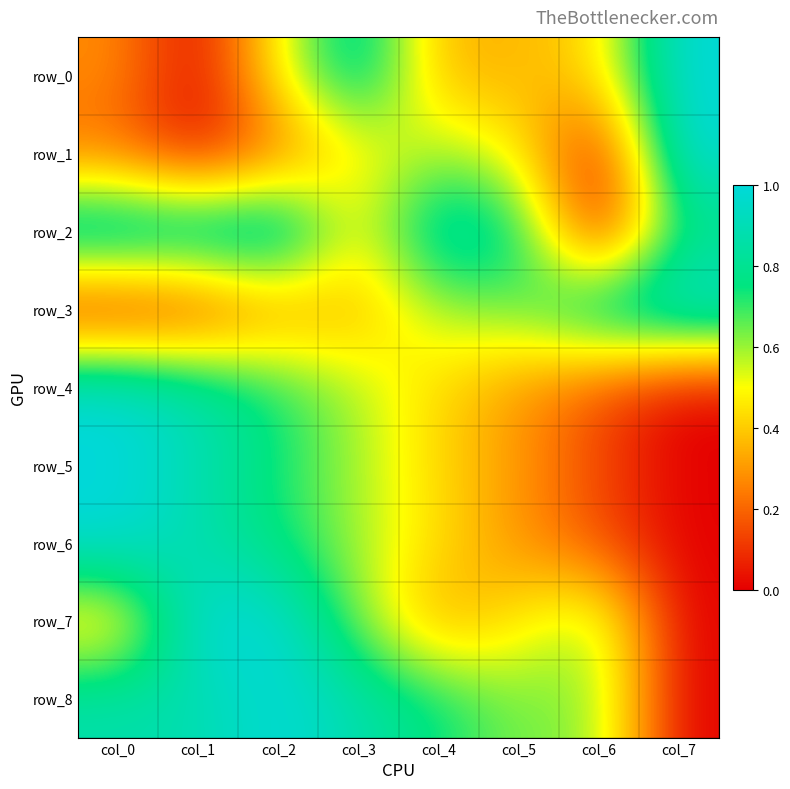

Count the row_6 values in the range 0 to 1.

8